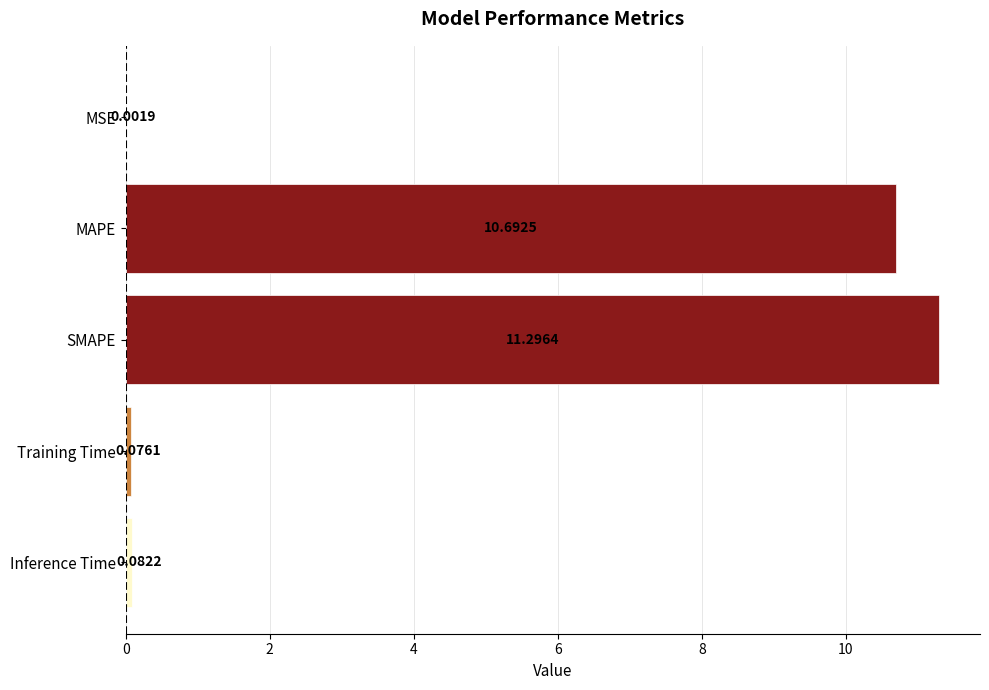

At which label is the value closest to 5?

Inference Time